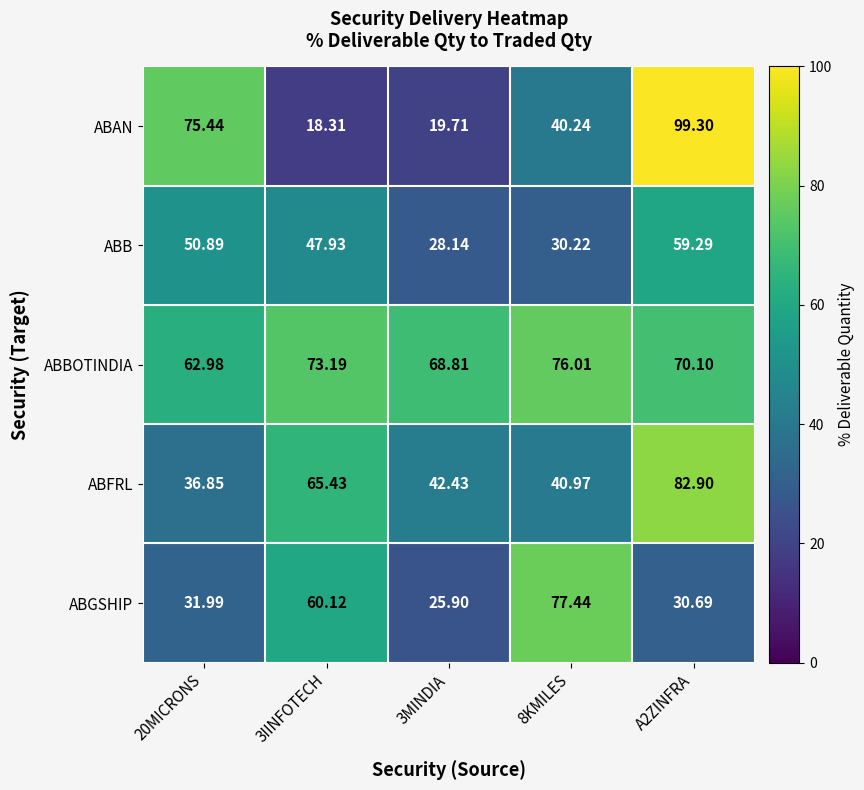

Between 20MICRONS and 3MINDIA, which series saw the biggest shift?

ABAN